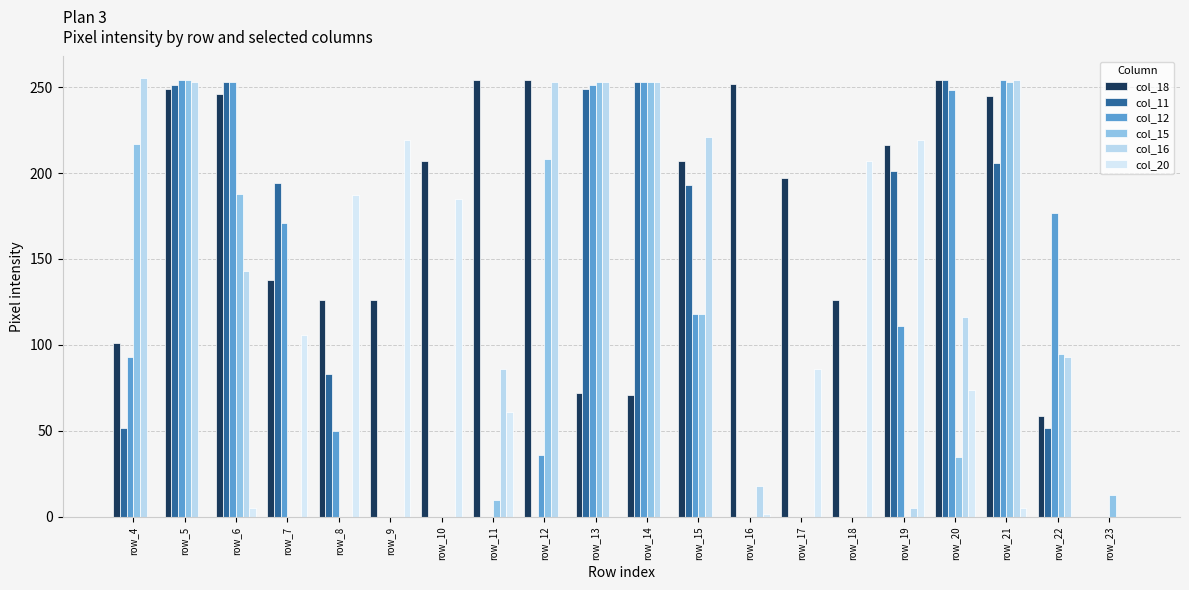

Rank the series by their maximum value, from lowest to highest.

col_20, col_18, col_11, col_12, col_15, col_16